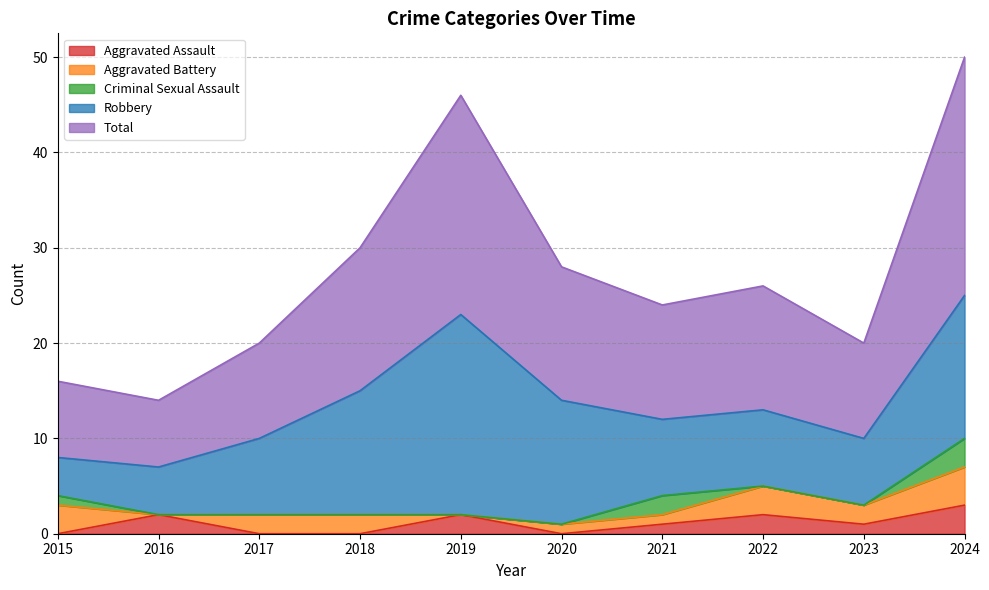

Reading left to right, extract all data points from this chart.

Aggravated Assault: 0	2	0	0	2	0	1	2	1	3
Aggravated Battery: 3	0	2	2	0	1	1	3	2	4
Criminal Sexual Assault: 1	0	0	0	0	0	2	0	0	3
Robbery: 4	5	8	13	21	13	8	8	7	15
Total: 8	7	10	15	23	14	12	13	10	25